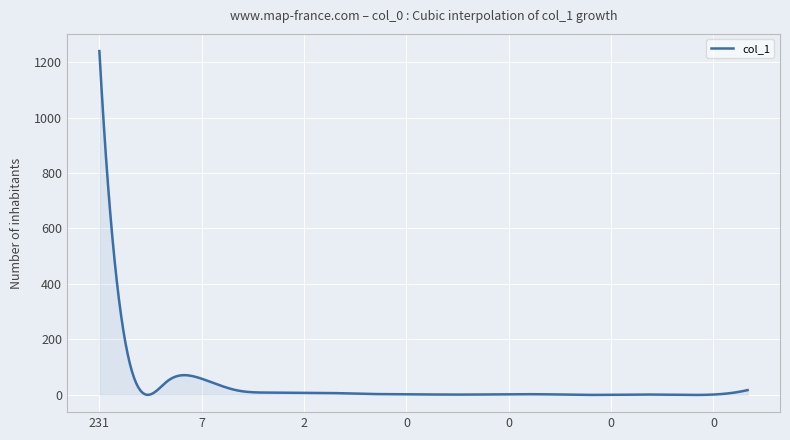

What is the greatest value displayed?

1240.0